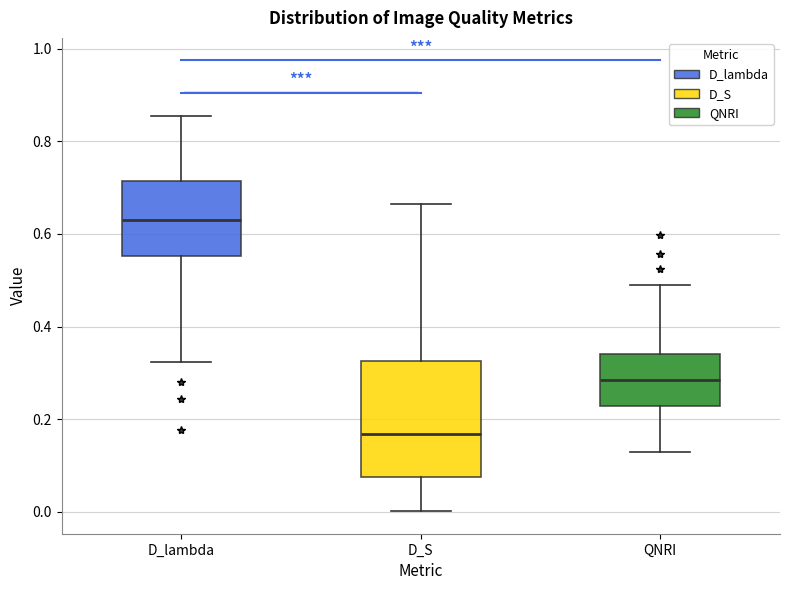

Reading left to right, transcribe this box plot: for each box, give where its median line is, the range the box spans, and where its two whiskers end, as read against the y-axis. The values are not printed on the chart, so give them approximately, as read against the axis.

D_lambda: median 0.64, box 0.56 to 0.72, whiskers 0.32 to 0.86
D_S: median 0.16, box 0.08 to 0.32, whiskers 0.00 to 0.66
QNRI: median 0.28, box 0.22 to 0.34, whiskers 0.12 to 0.50